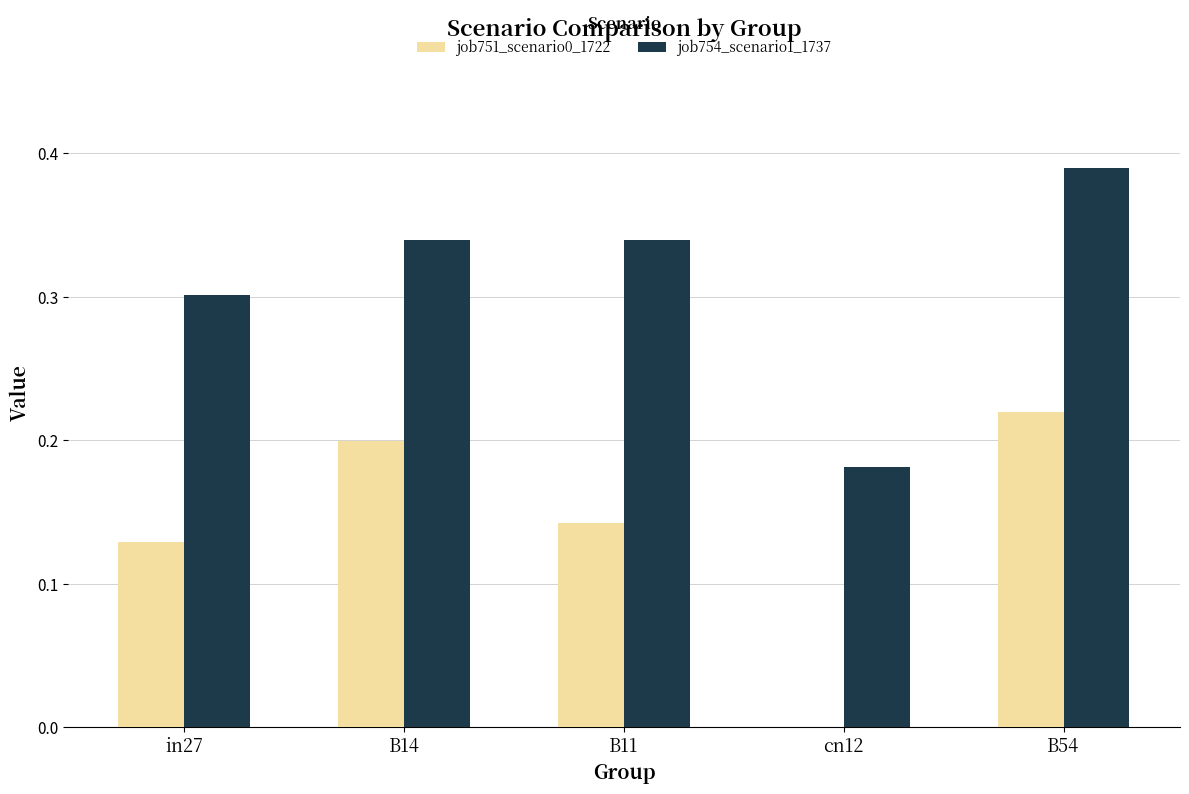

What is the sum of all job754_scenario1_1737 values?

1.6